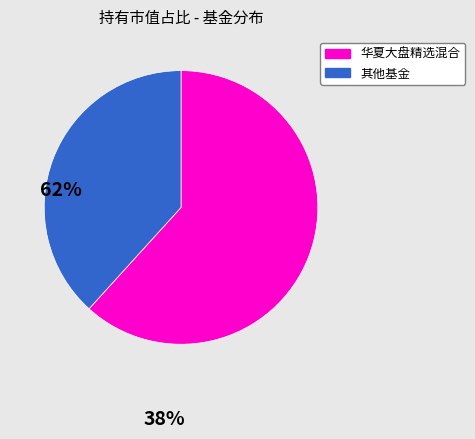

Is there a majority slice in this chart?

Yes